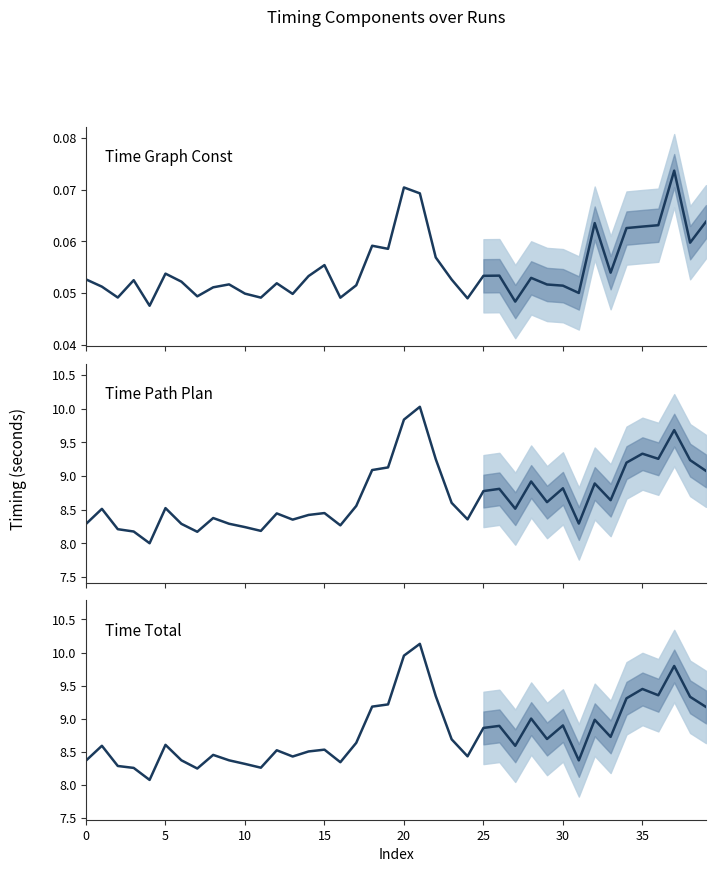

What is the approximate value of Time Path Plan at 16?

8.3